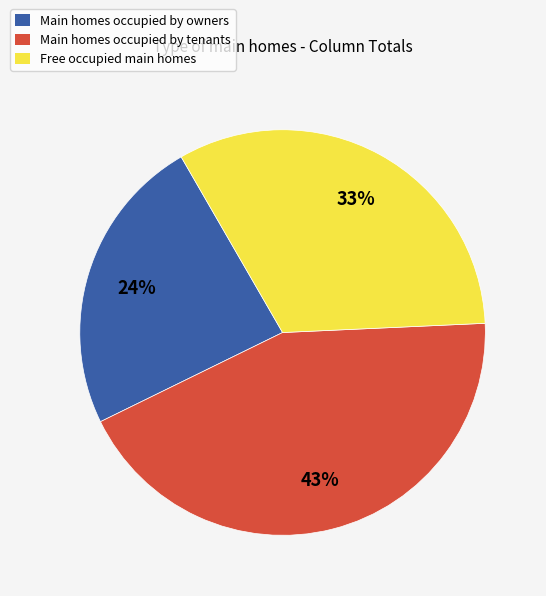

How many segments does this pie chart have?

3